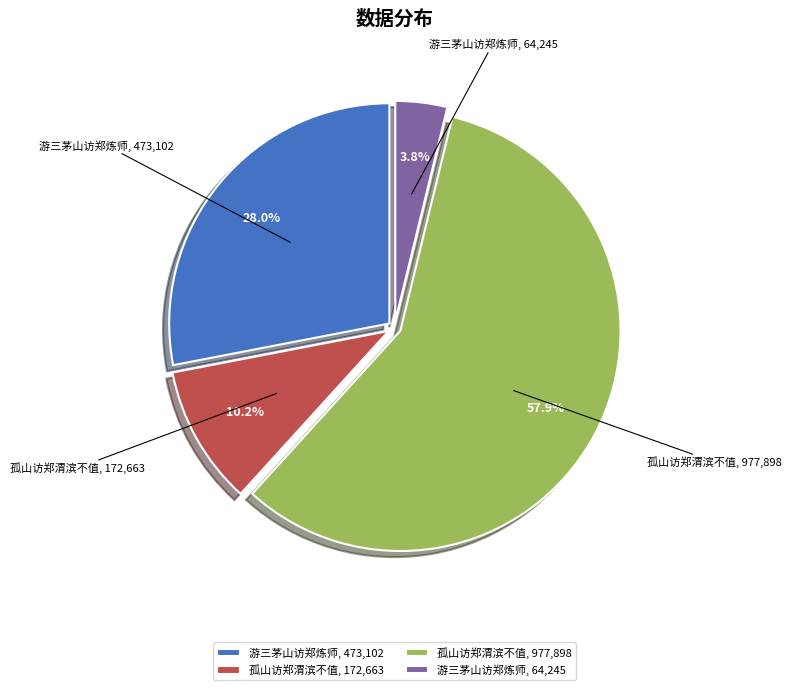

To the nearest percent, what is the difference between the largest and smallest slice percentages?

54%